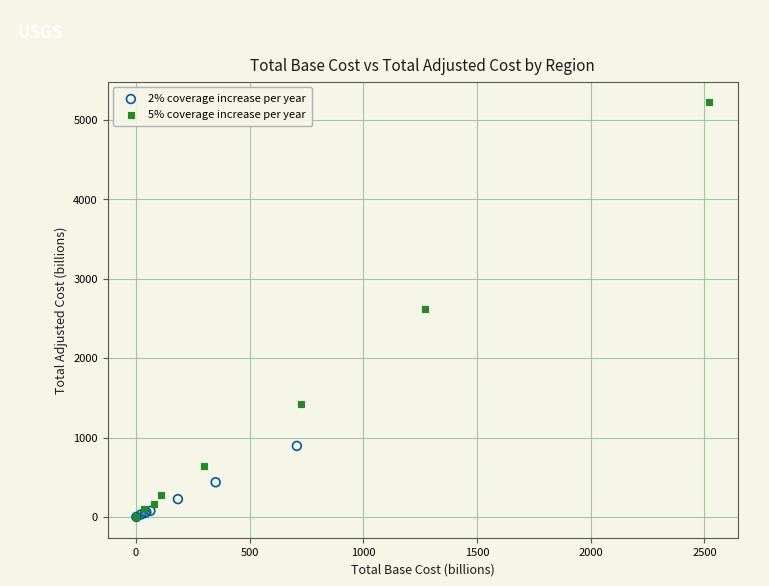

Which series has the largest Y range (max minus min)?

5% coverage increase per year